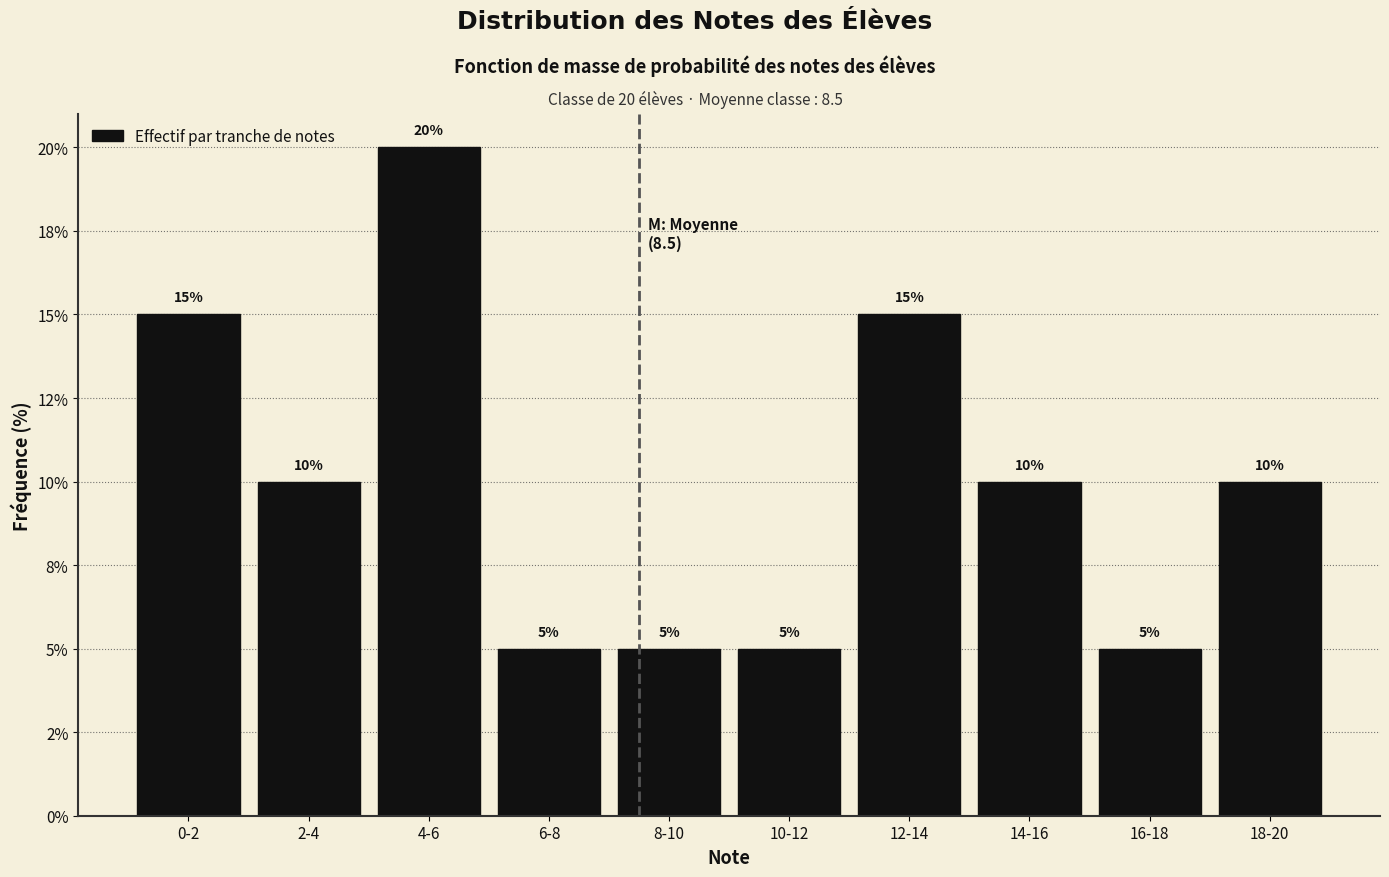

Does the chart contain any negative values?

No